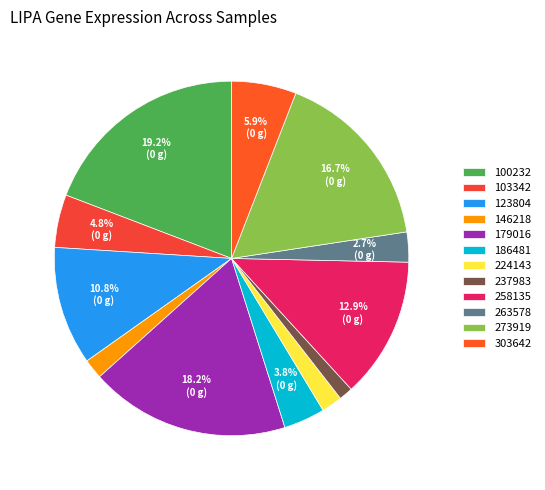

What is the largest slice in the pie chart?

100232